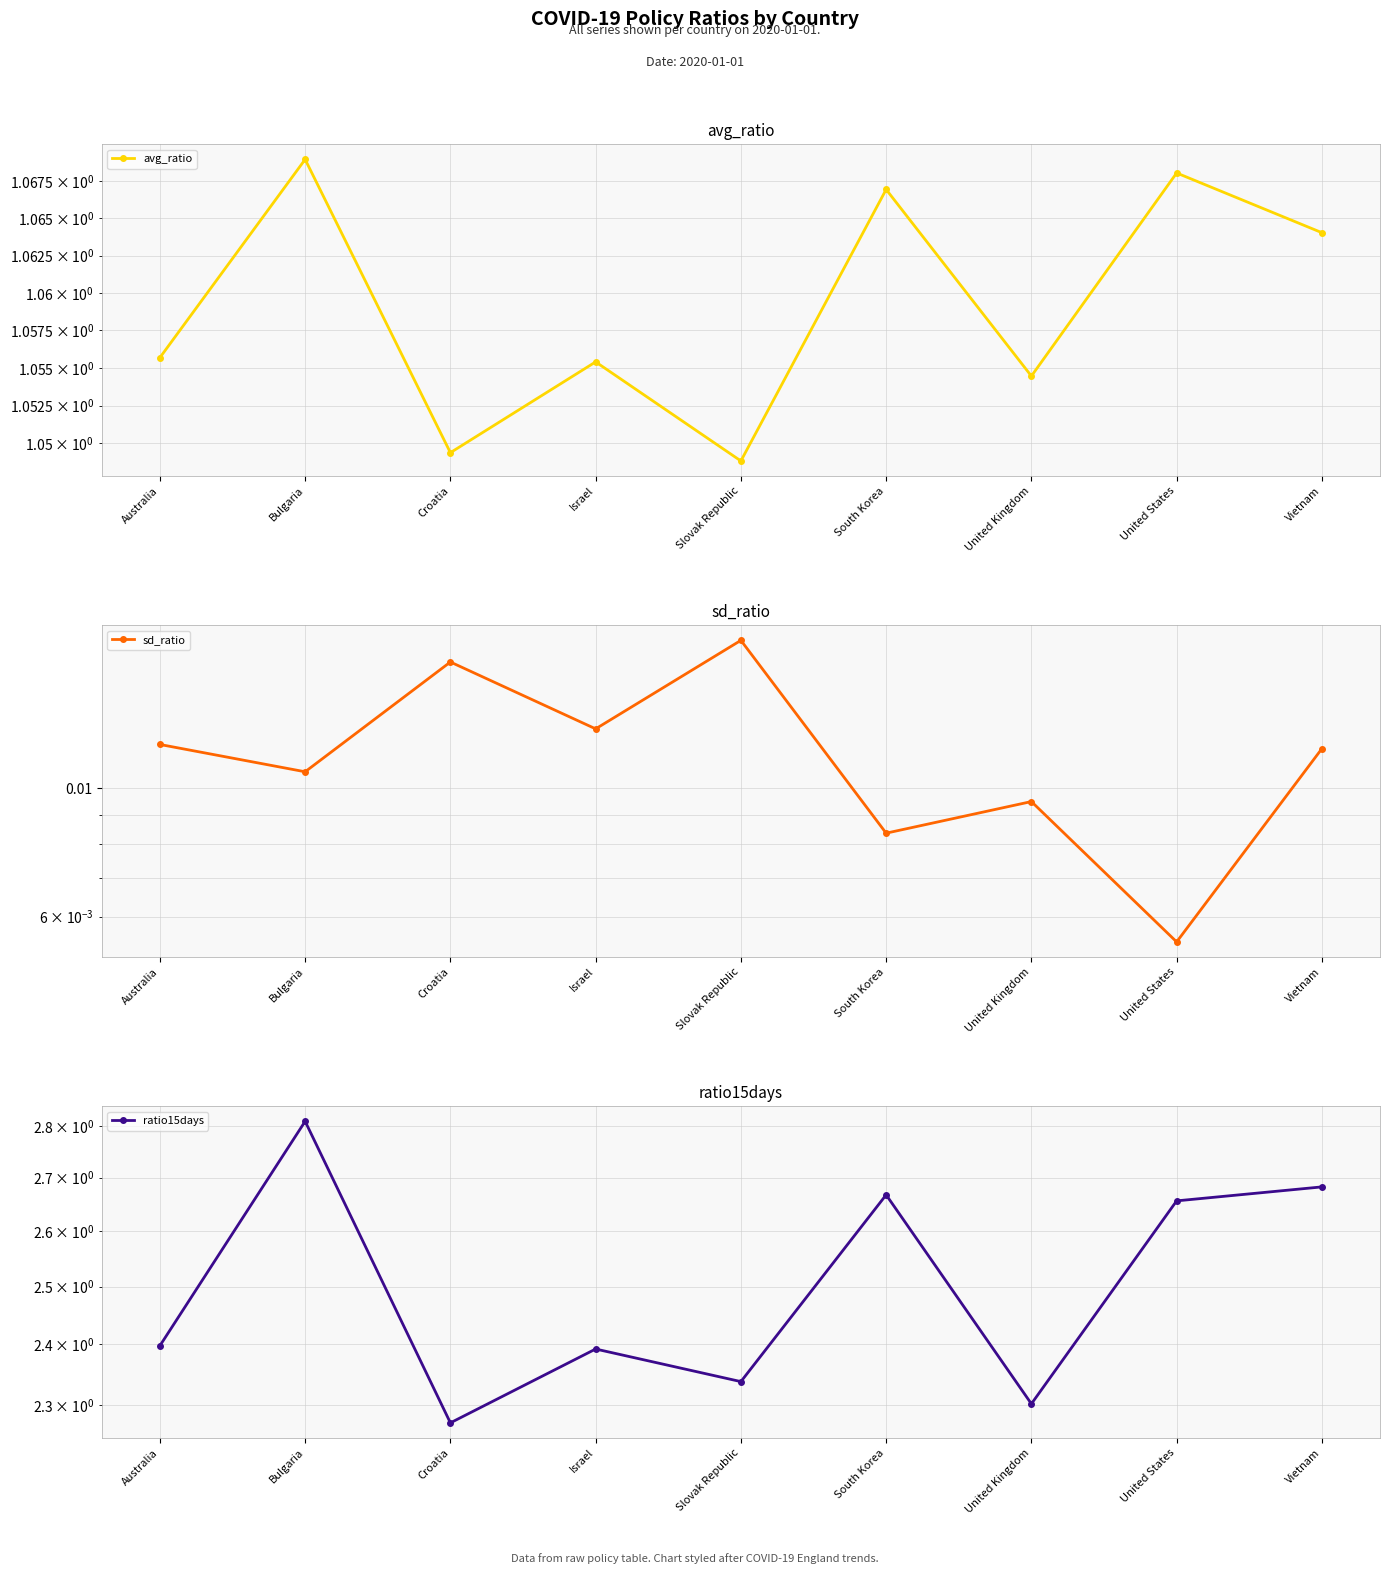

Is this an area chart (filled region under the line)?

No